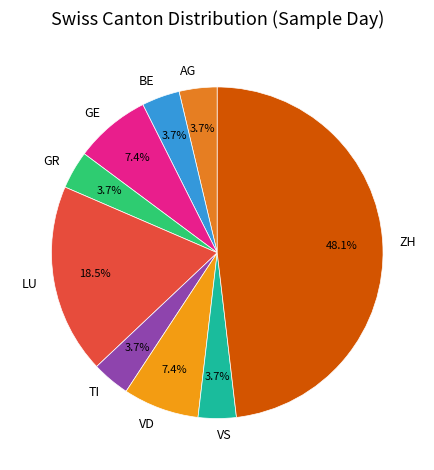

How much of the chart is everything except VS?

96.3%